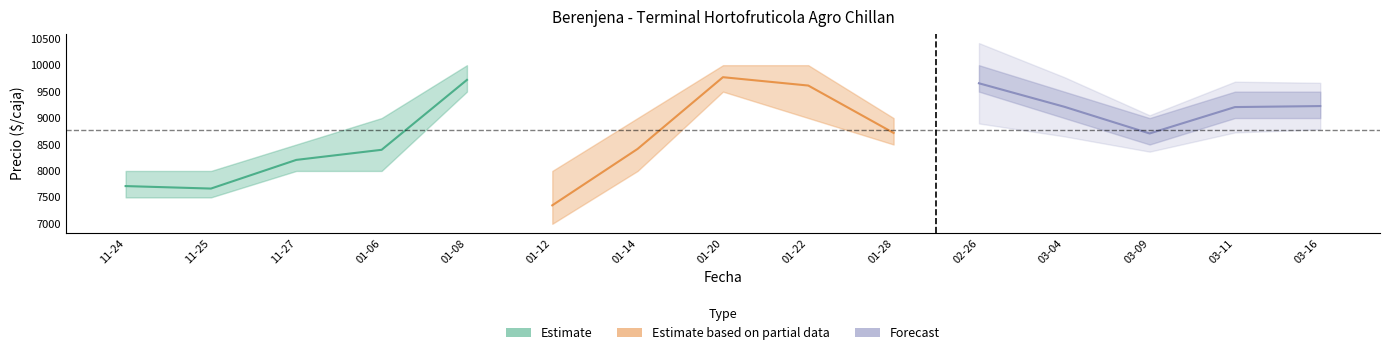

Is the value of Precio minimo at 2021-01-12 greater than the value of Precio promedio ponderado at 2021-03-04?

No